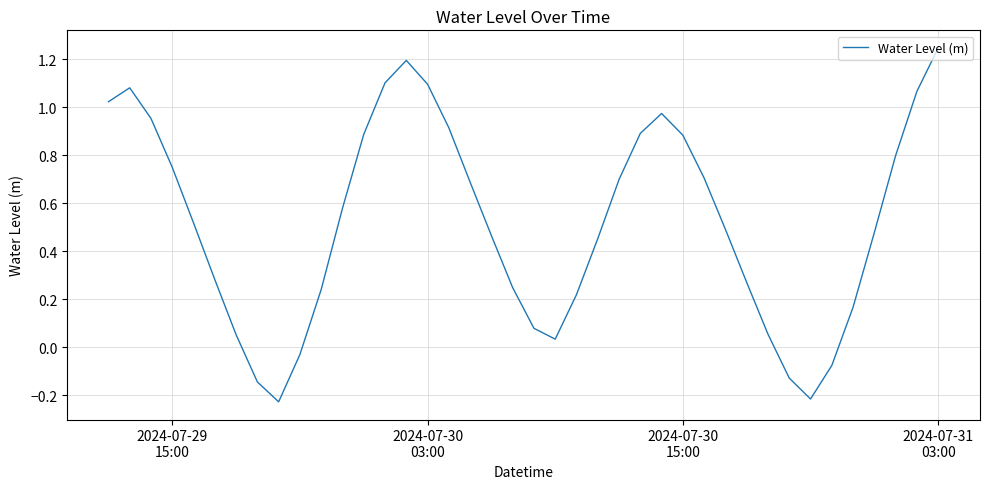

What is the difference between the maximum and minimum values?

1.5